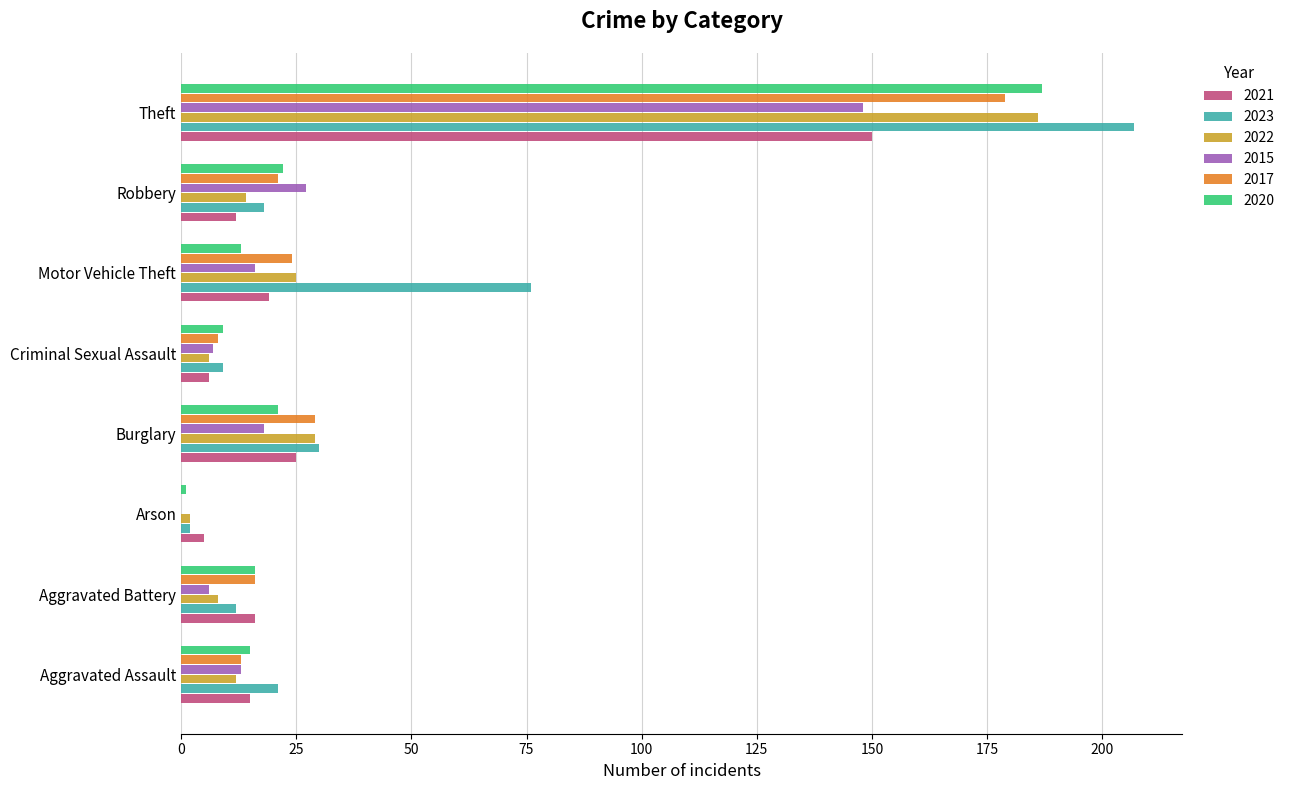

Which category has the highest value across all series?

Theft